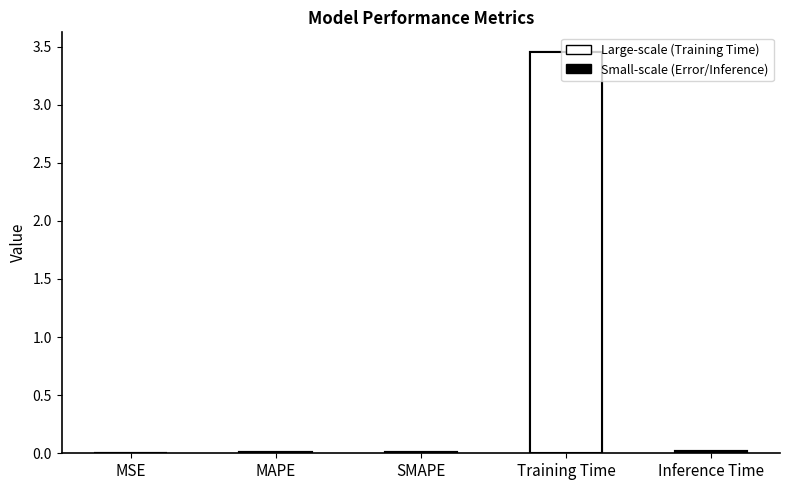

Reading right to left, list all the values displayed in this chart.

Inference Time=0.0	Training Time=3.5	SMAPE=0.0	MAPE=0.0	MSE=0.0